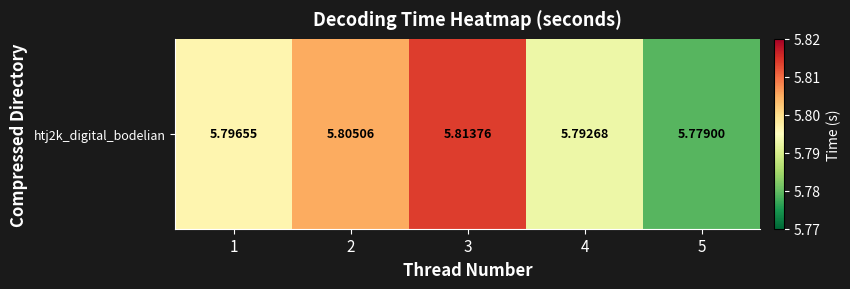

Count the number of data series in this chart.

1